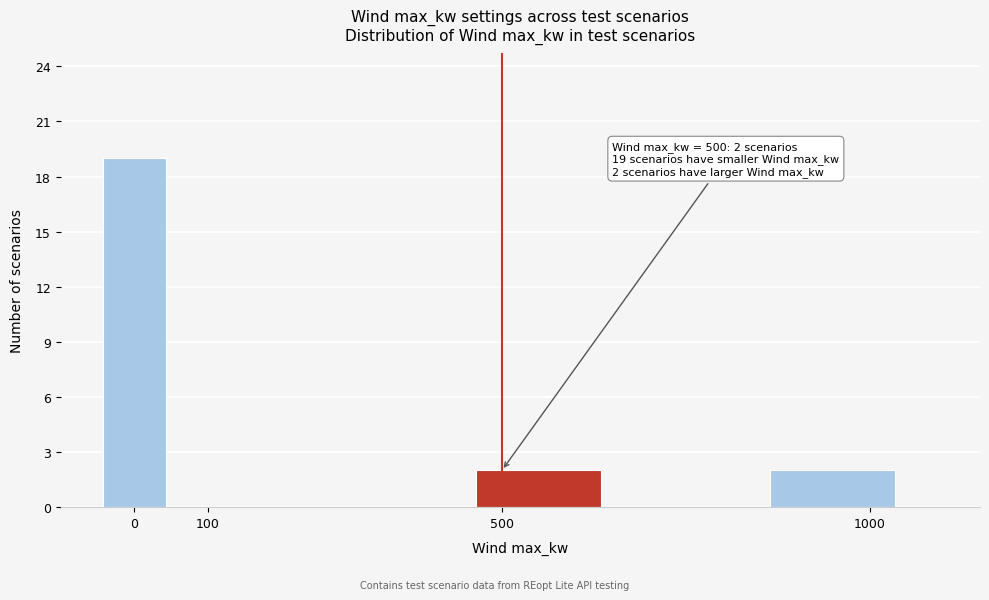

Over which range of the x-axis is the bar tallest?

-50 to 50